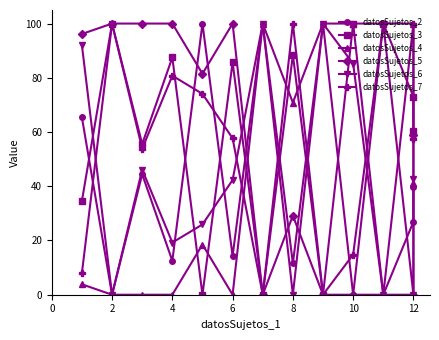

At which category does the chart reach its minimum across all series?

2